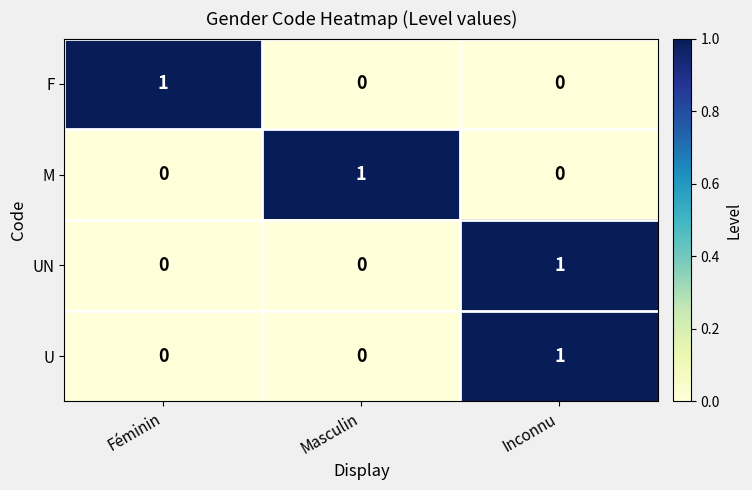

At which label does M reach its peak?

Masculin